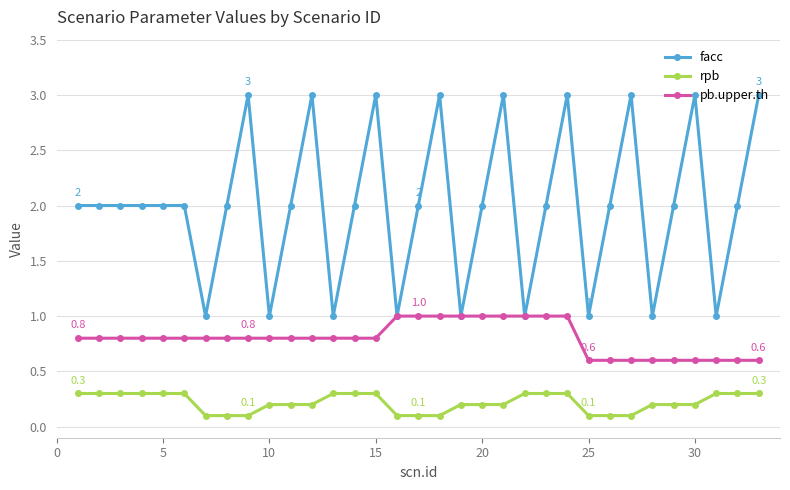

What is the maximum value for rpb?

0.3